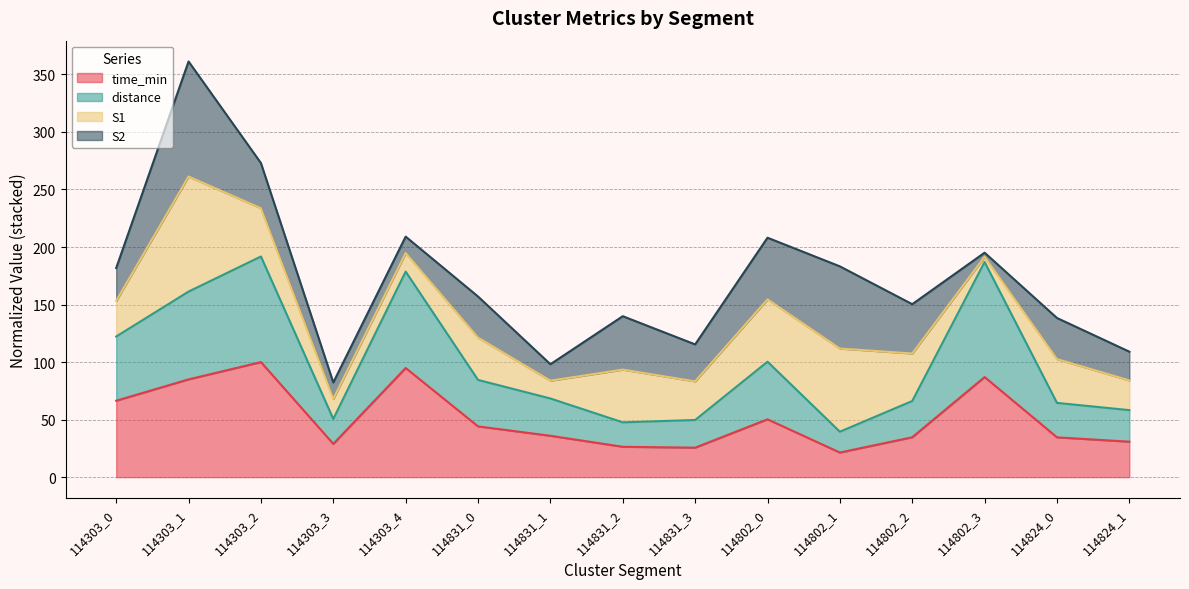

What is the total value across all series at 114831_0?

157.0